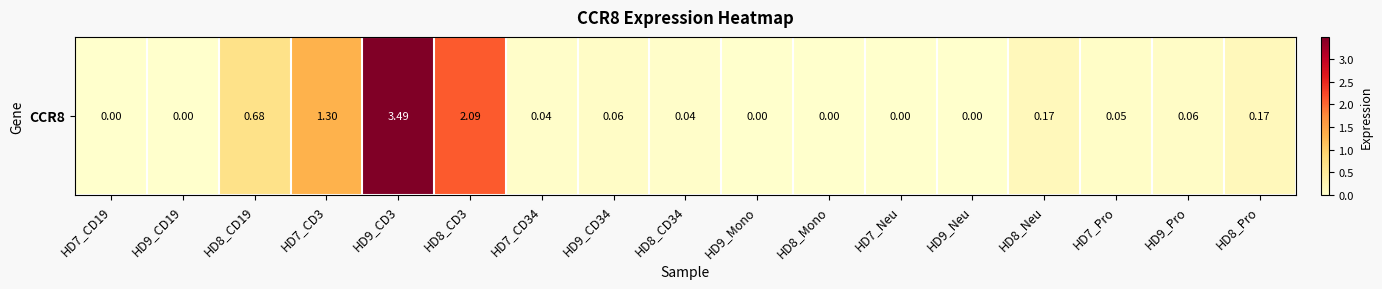

Rank the categories by value from lowest to highest.

HD7_CD19, HD9_CD19, HD9_Mono, HD8_Mono, HD7_Neu, HD9_Neu, HD7_CD34, HD8_CD34, HD7_Pro, HD9_CD34, HD9_Pro, HD8_Neu, HD8_Pro, HD8_CD19, HD7_CD3, HD8_CD3, HD9_CD3